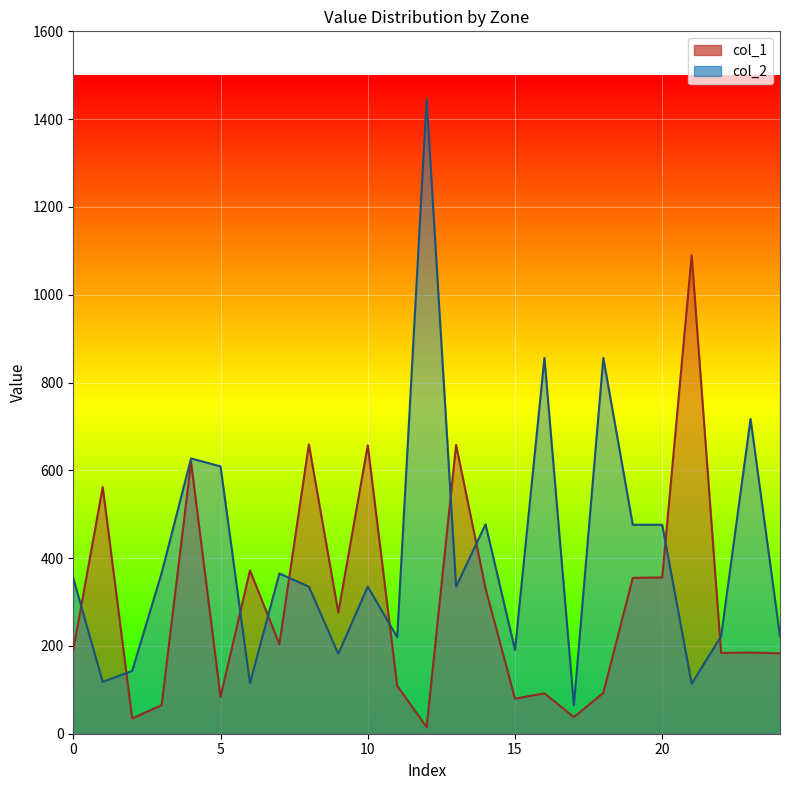

What is the average value of the col_1 series?

300